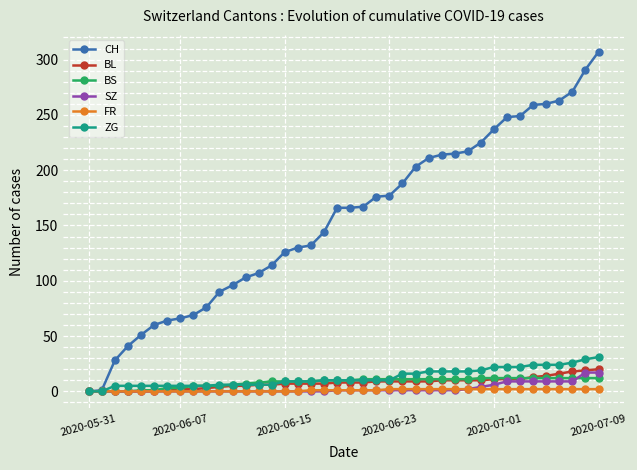

Which series has the largest total across all categories?

CH